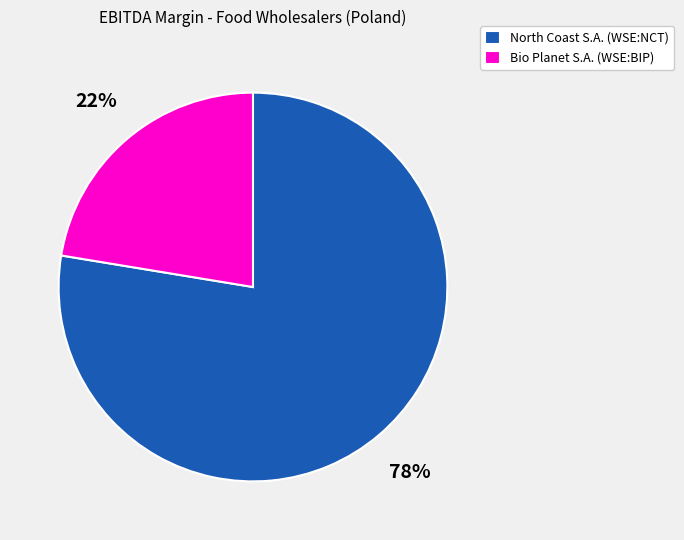

How many segments does this pie chart have?

2